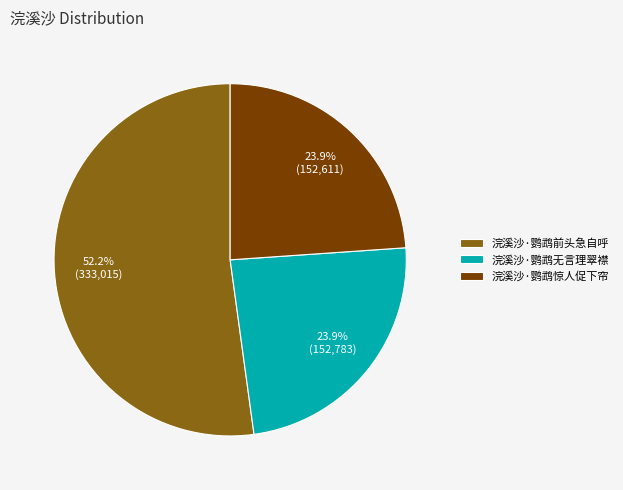

Approximately how many times larger is the value at 浣溪沙·鹦鹉无言理翠襟 compared to 浣溪沙·鹦鹉惊人促下帘?

1.0